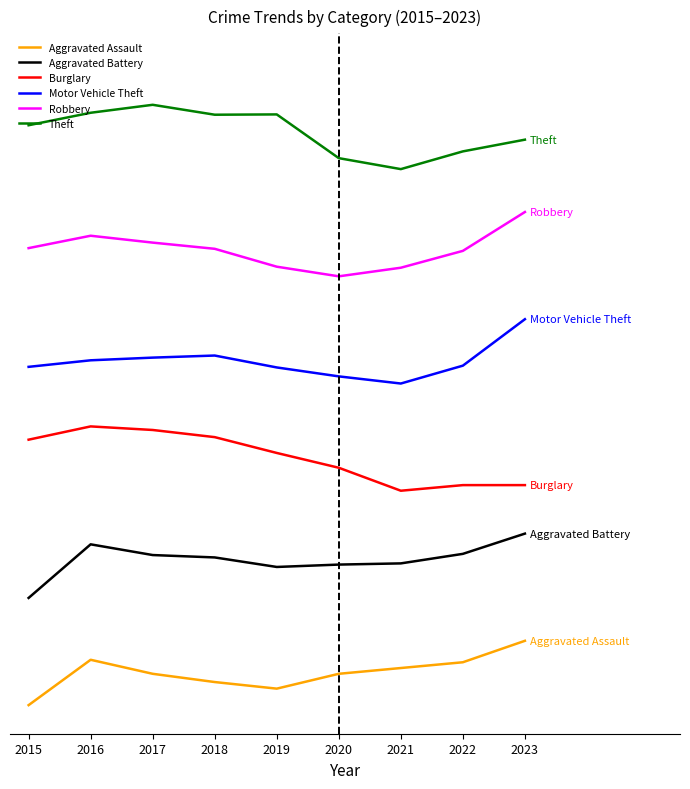

In Burglary, how many points are lower than both neighbors (excluding endpoints)?

1